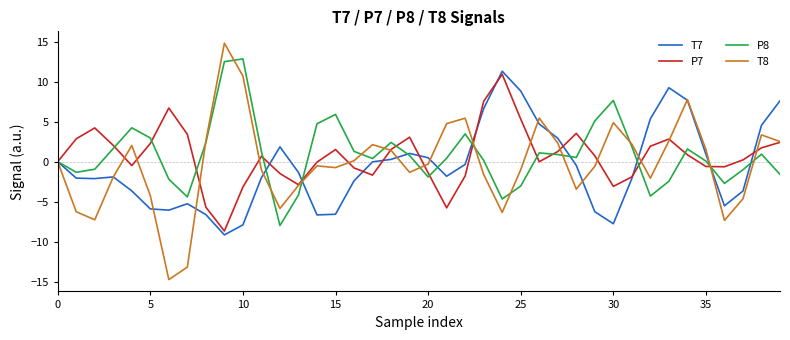

What is the maximum value shown in the chart?

14.8